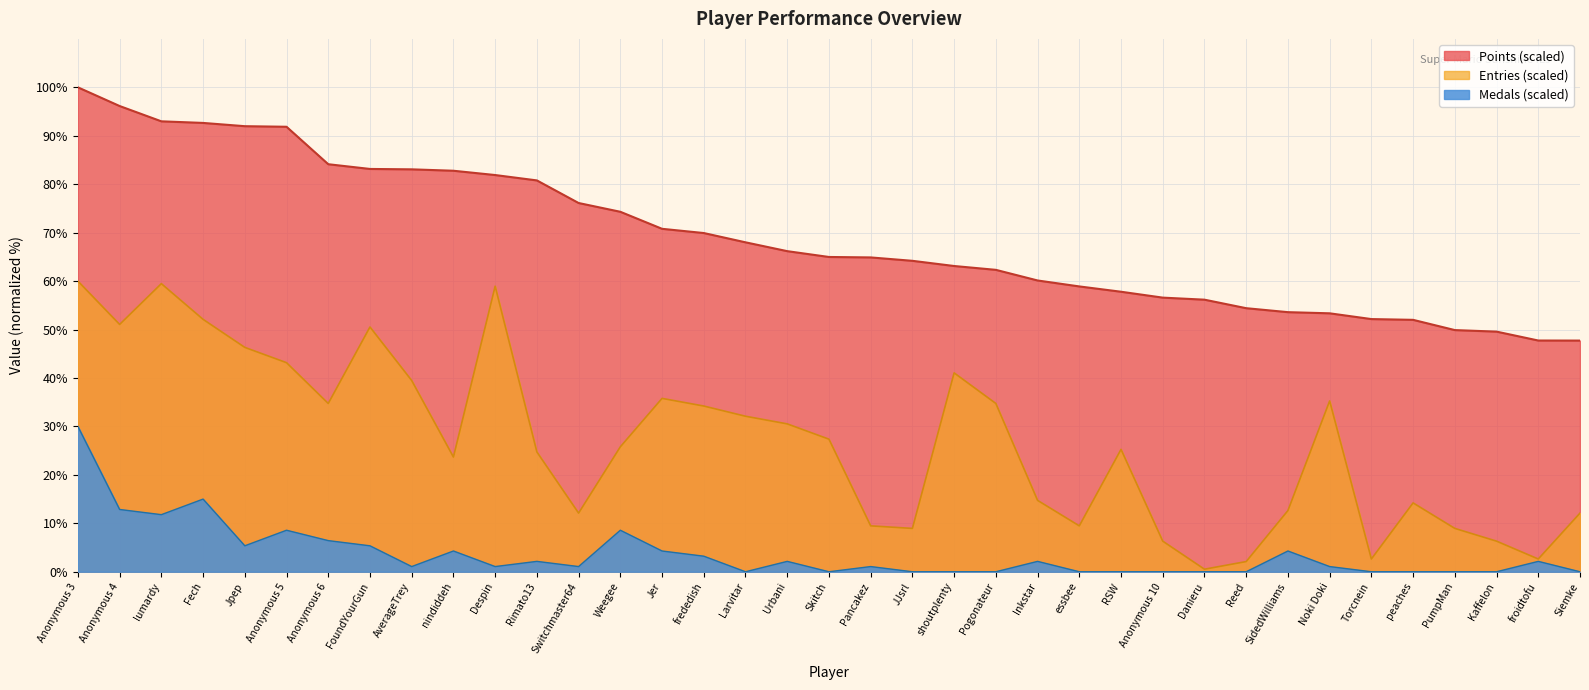

Which category has the highest value in the Points series?

Anonymous 3